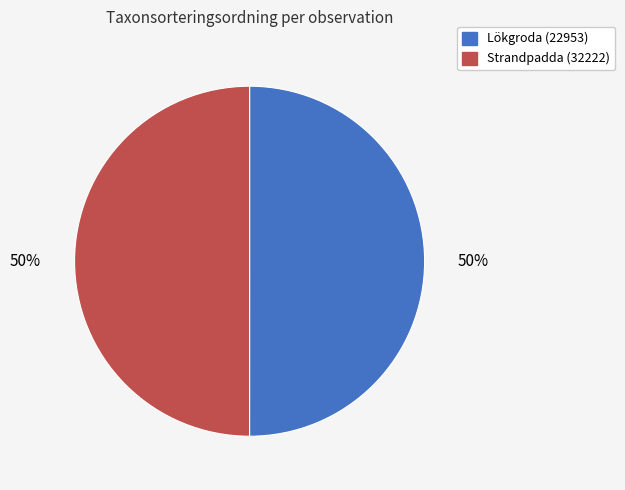

Do Strandpadda (32222) and Lökgroda (22953) together represent more than half of the pie?

Yes